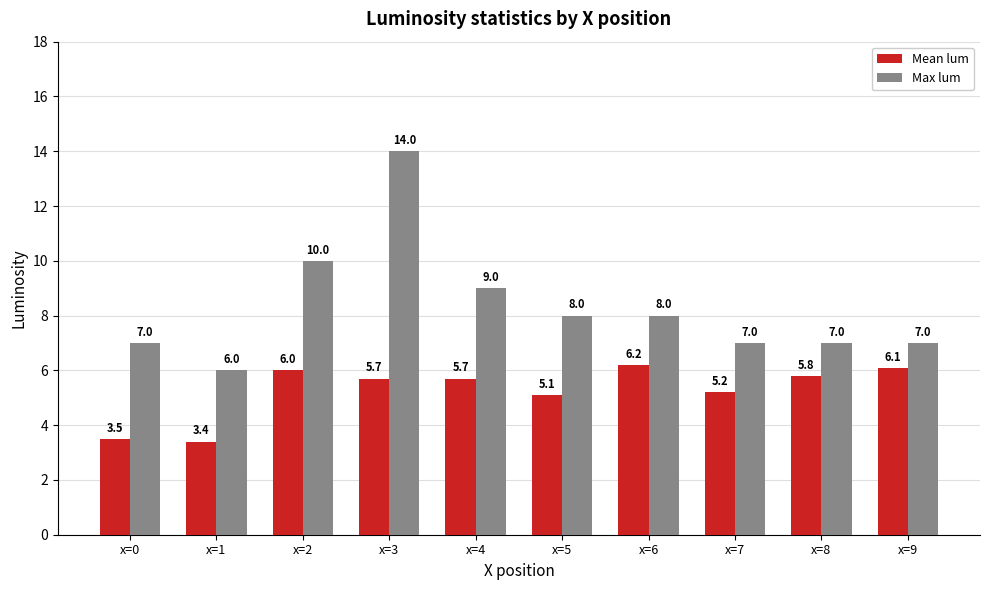

Is it true that Max lum equals 8.0 at x=5?

True